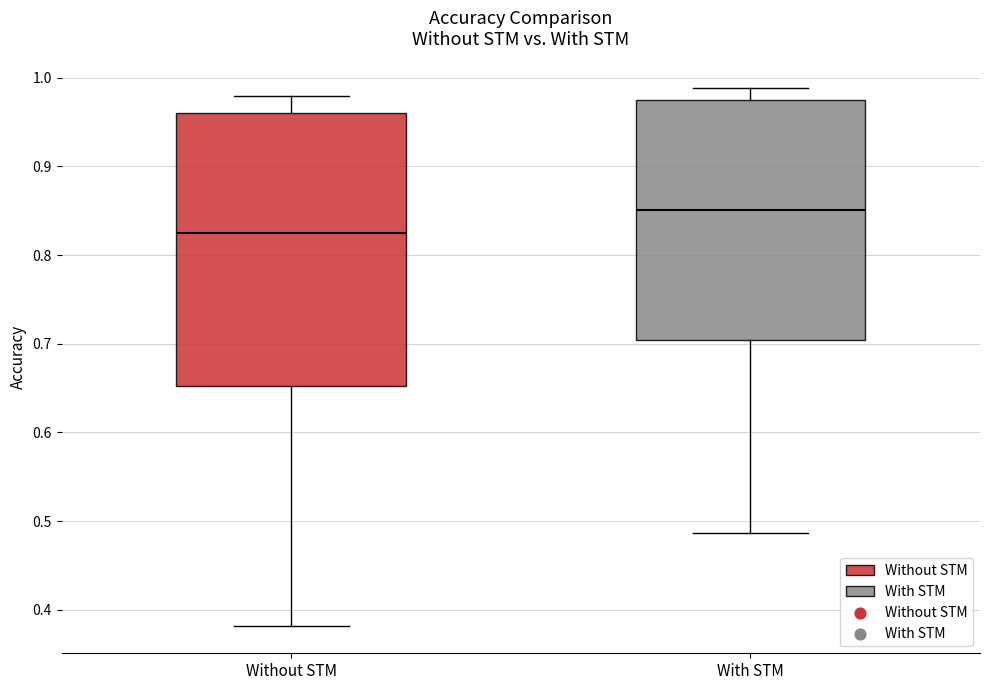

Reading left to right, read every box against the y-axis: the position of its median line, the range the box covers, and the ends of its whiskers. The values are not printed on the chart, so give them approximately, as read against the axis.

Without STM: median 0.82, box 0.65 to 0.96, whiskers 0.38 to 0.98
With STM: median 0.85, box 0.70 to 0.98, whiskers 0.49 to 0.99